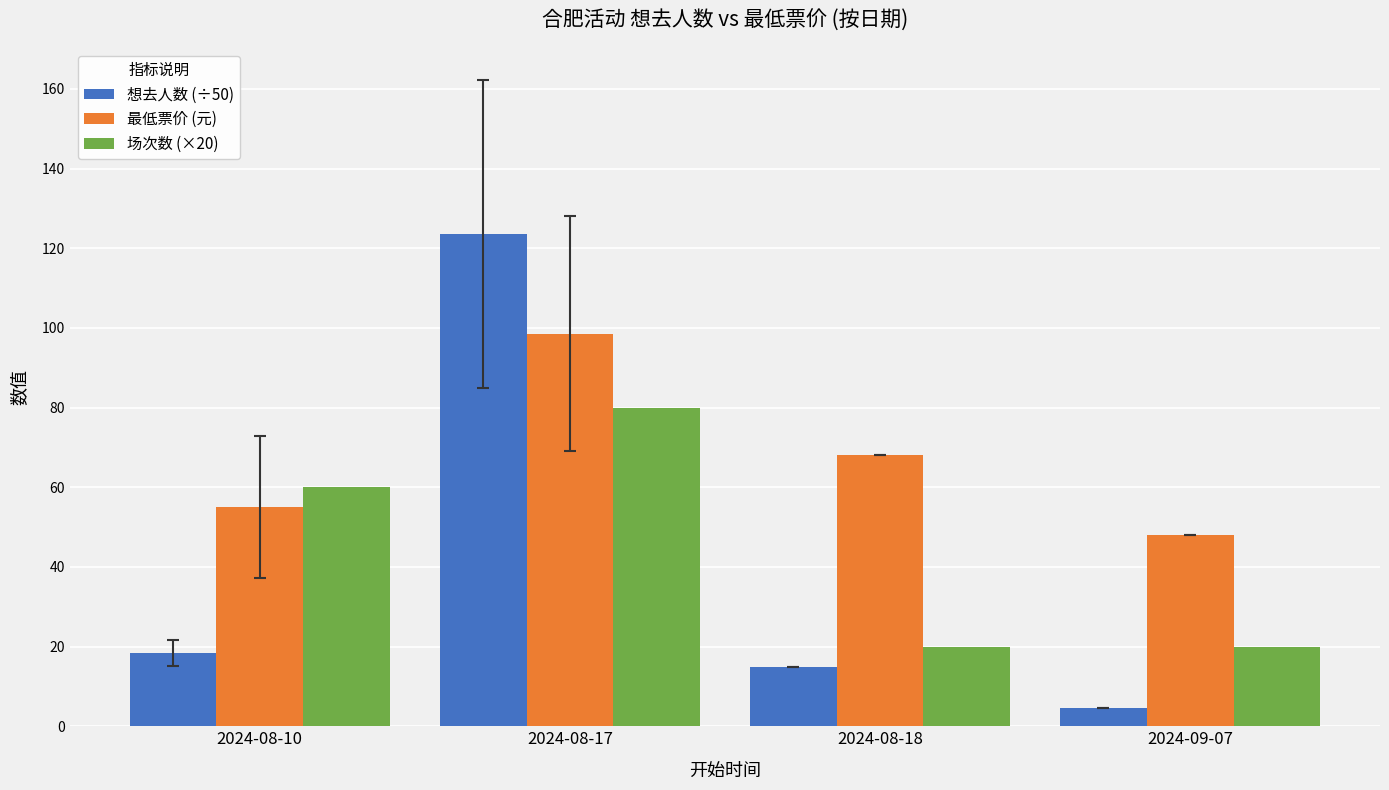

At how many categories does at least one series exceed 91?

1